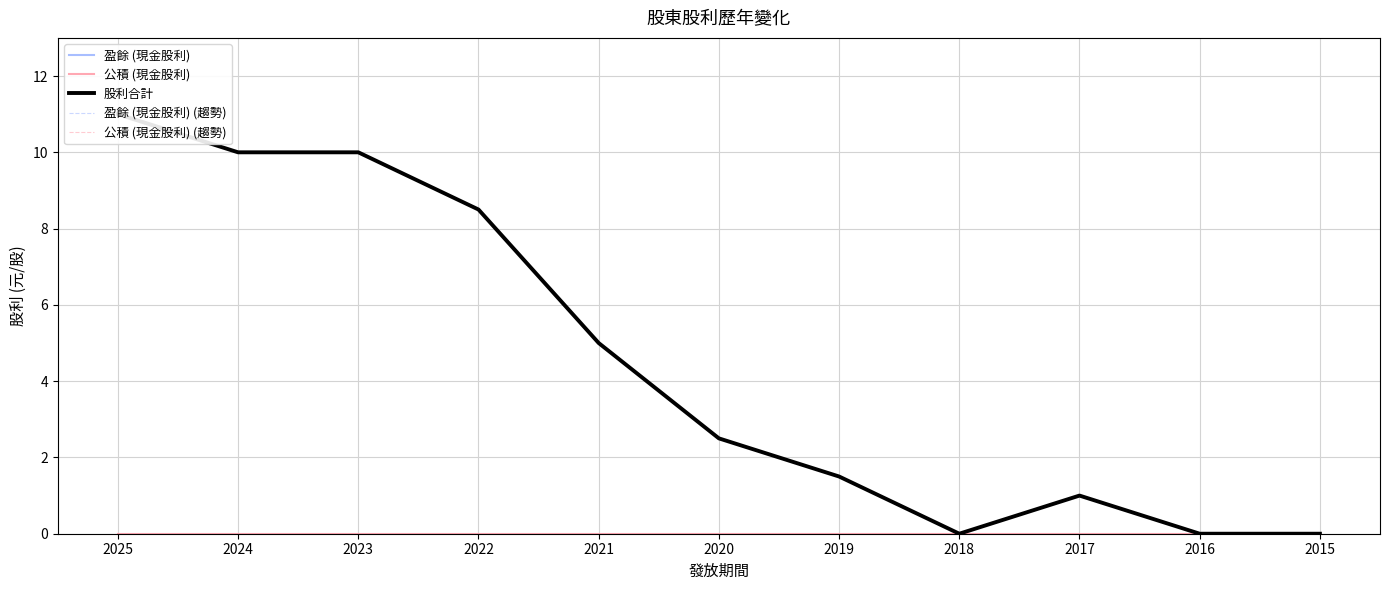

The value of 公積 (現金股利) at 2020 is 0.0. True or false?

True